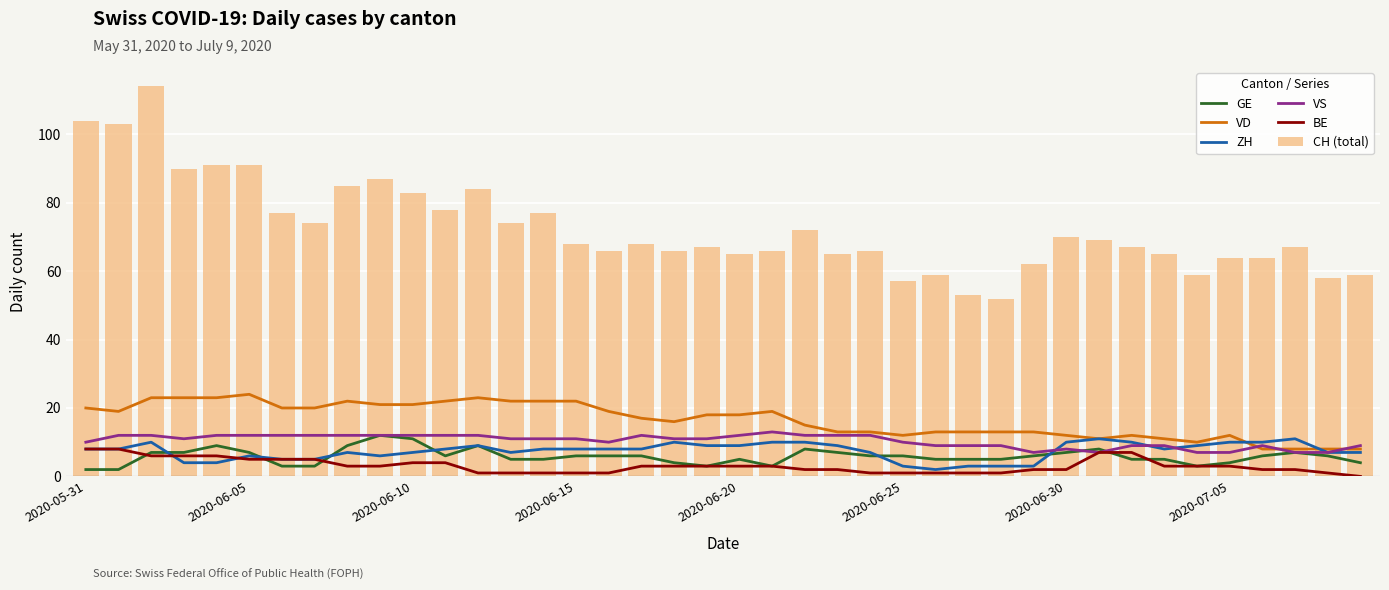

What is the sum of all CH (total) values?

2906